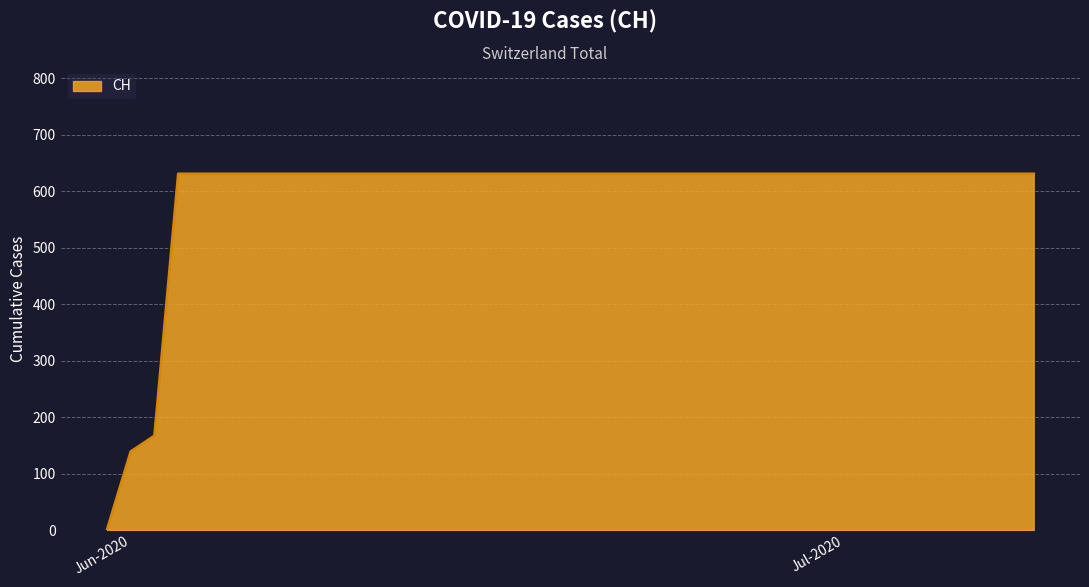

What is the greatest value displayed?

631